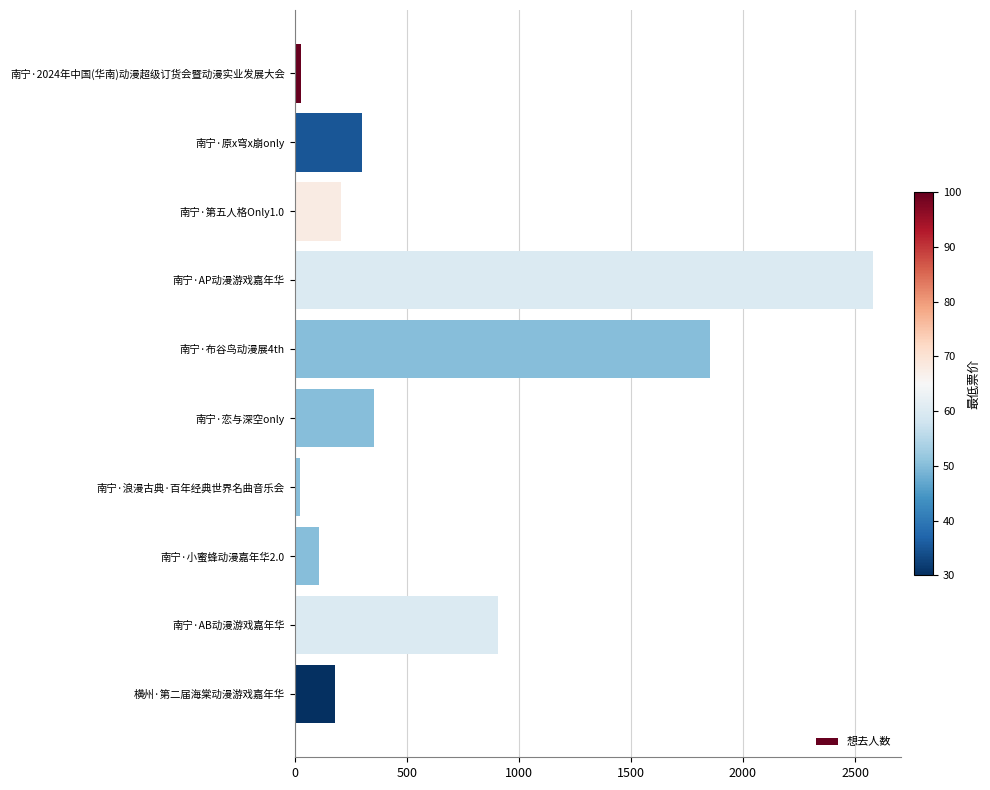

What is the sum of all values?

6544